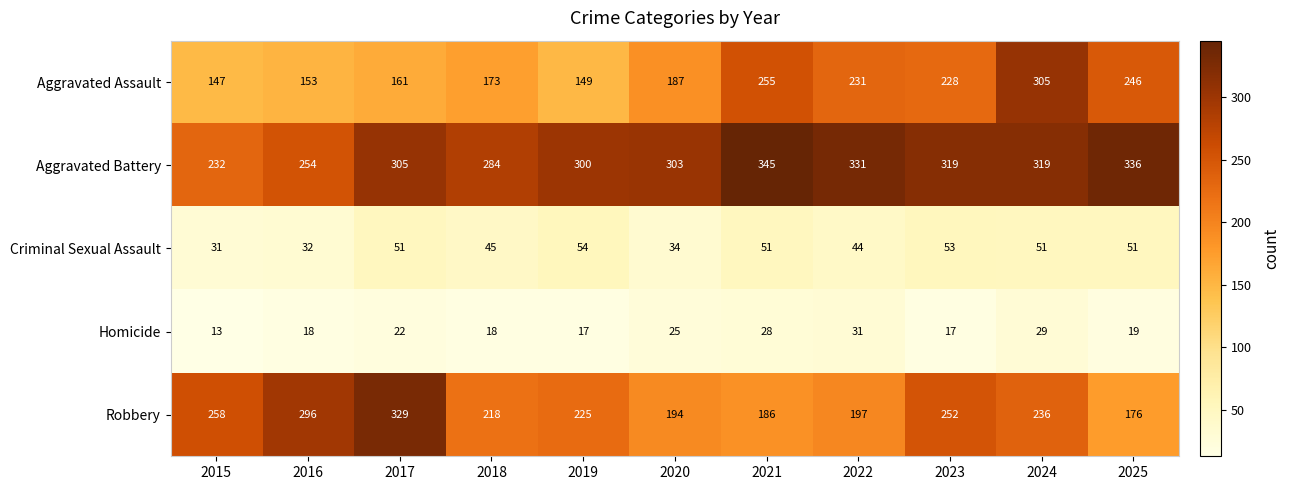

How many data points in Criminal Sexual Assault are less than 51?

5